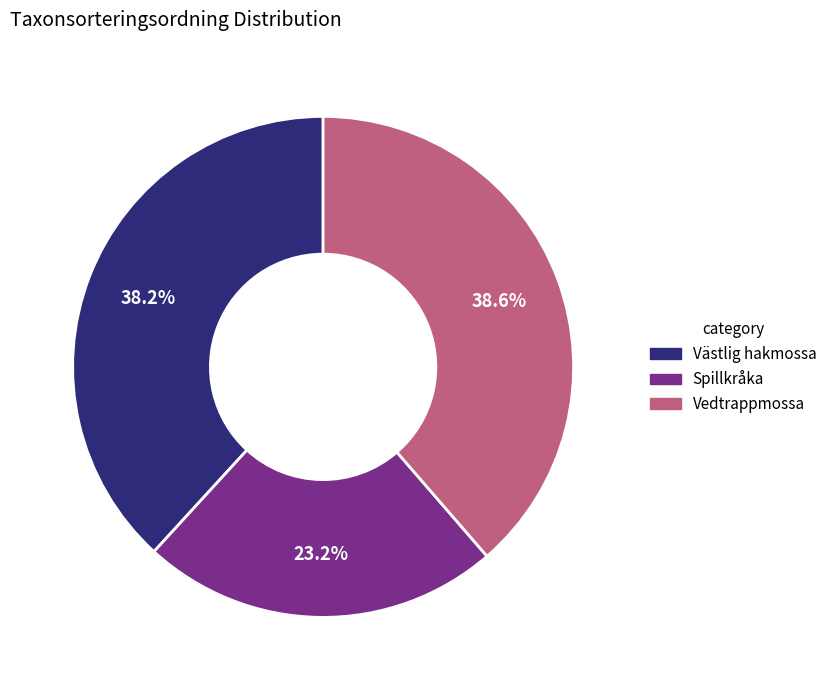

What percentage do Vedtrappmossa and Västlig hakmossa together represent?

76.8%